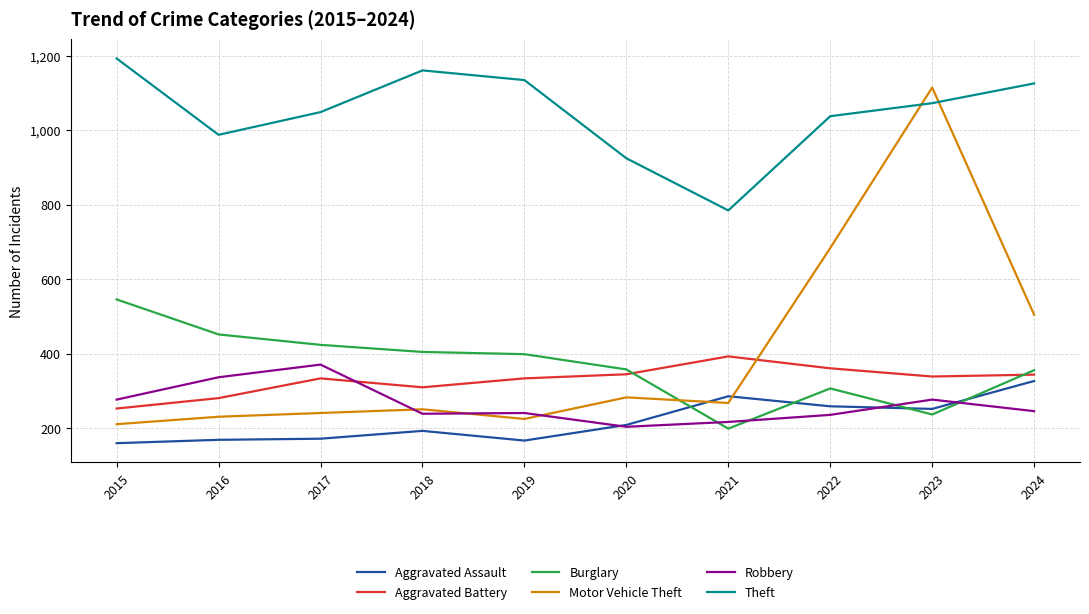

True or false: Robbery has more than 0 points higher than both neighbors.

True